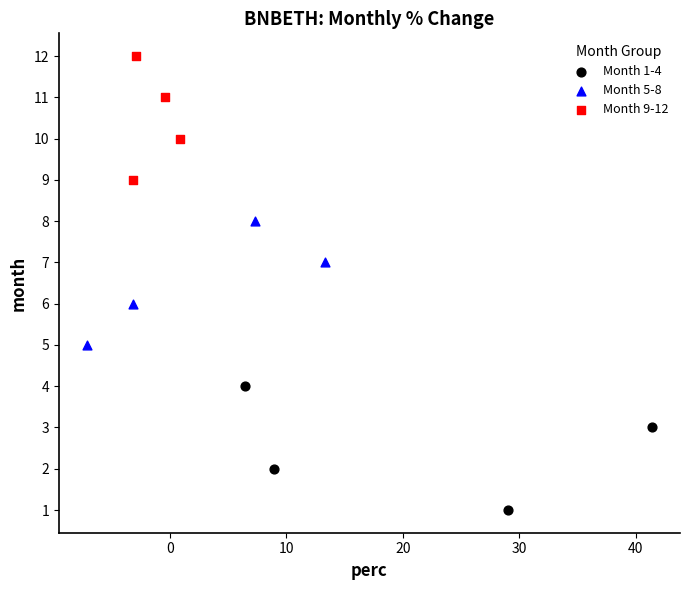

Which series reaches the minimum Y coordinate?

Month 1-4